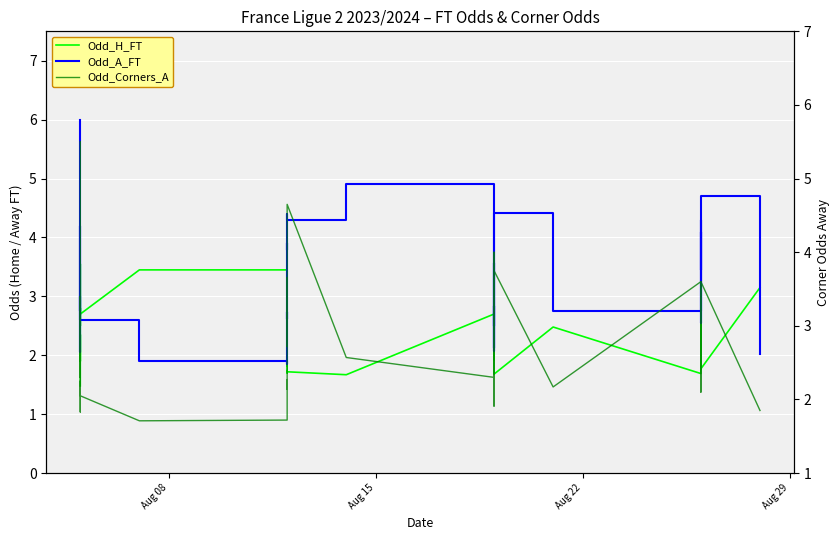

Reading left to right, list all the values displayed in this chart.

Odd_H_FT: 1.5	2.4	1.9	2.7	3.5	2.6	2.5	2.8	2.7	3.5	3.5	2.5	2.4	2.1	1.8	1.8	1.7	1.7	1.7	1.7	2.7	3.2	2.3	3.2	1.9	2.7	2.5	2.5	1.7	2.5	1.7	1.9	2.2	2.6	2.2	1.9	1.9	2.0	1.8	3.1
Odd_A_FT: 6.0	2.8	4.2	2.5	2.0	2.7	3.0	2.8	2.6	1.9	1.9	2.7	2.6	3.1	3.9	3.8	4.3	4.4	4.3	4.9	2.3	2.1	2.8	2.1	3.6	2.5	2.7	2.7	4.4	2.8	4.3	3.9	3.1	2.5	3.0	4.0	4.1	3.5	4.7	2.0
Odd_Corners_A: 5.5	2.3	3.4	3.0	1.8	2.2	2.1	2.2	2.0	1.7	1.7	2.2	2.3	2.1	2.5	3.6	3.2	2.7	4.7	2.6	2.3	2.1	2.4	1.9	4.0	2.1	2.3	1.9	3.8	2.2	3.6	3.2	2.4	2.1	2.4	2.8	3.3	3.1	3.6	1.9